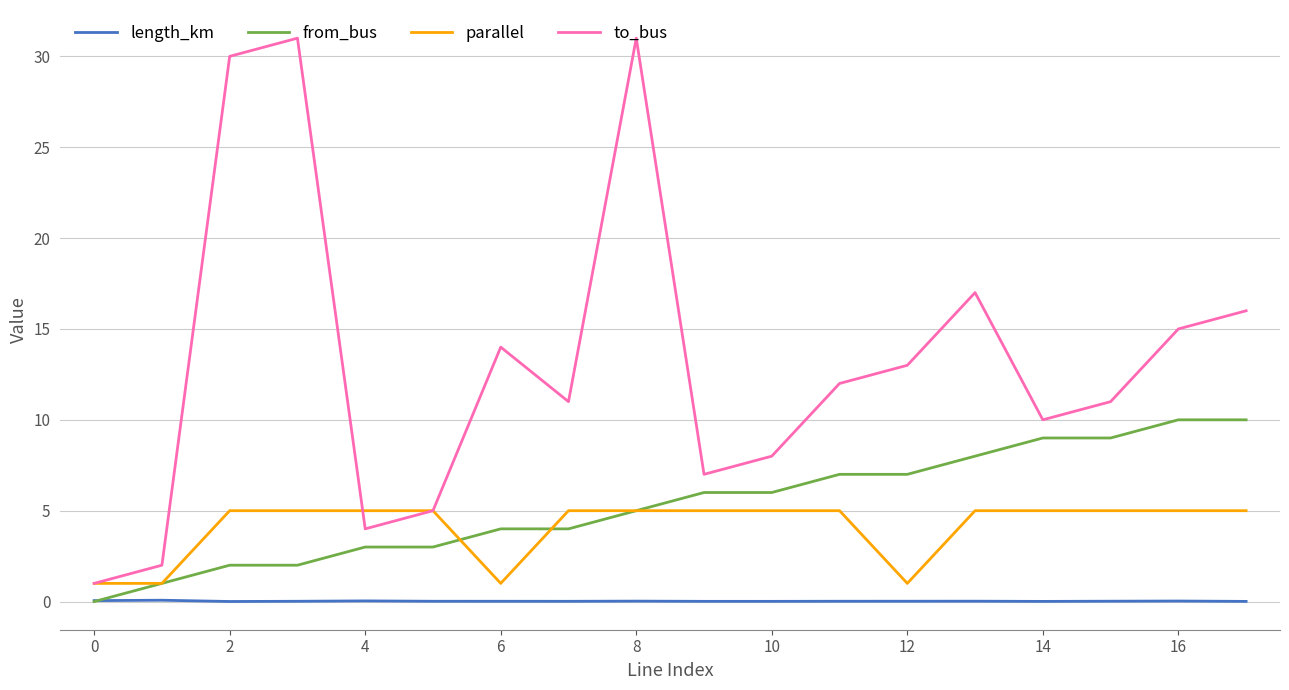

True or false: from_bus and to_bus cross at least once.

False